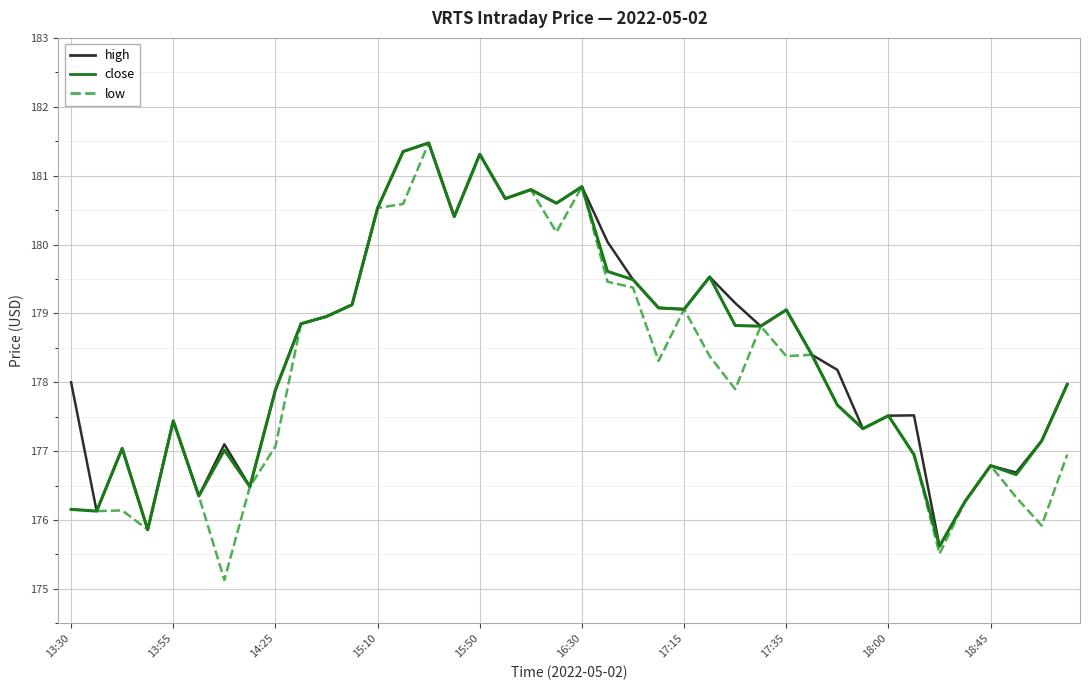

What is the minimum value shown in the chart?

175.1